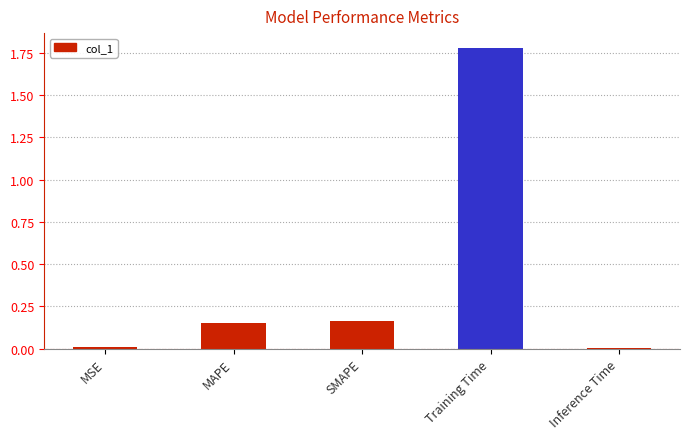

What is the label of the 5th bar from the right?

MSE